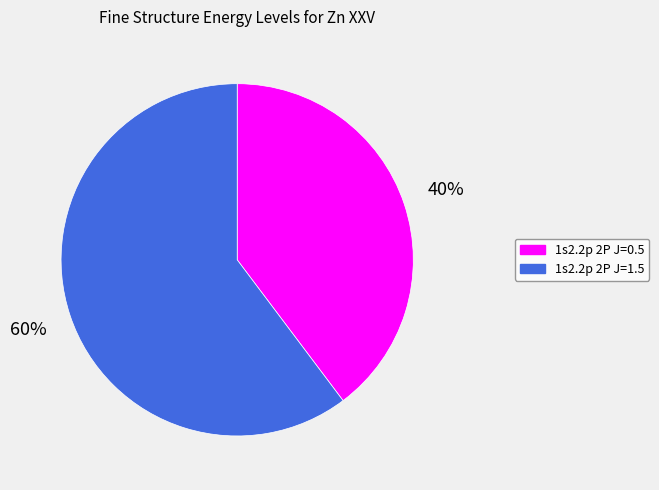

Which slice is the smallest?

1s2.2p 2P J=0.5